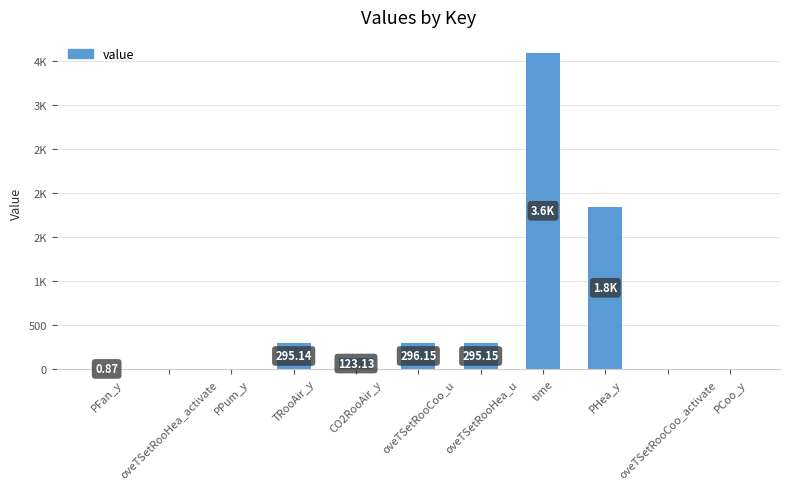

Are the bars grouped side by side (vs. stacked)?

No